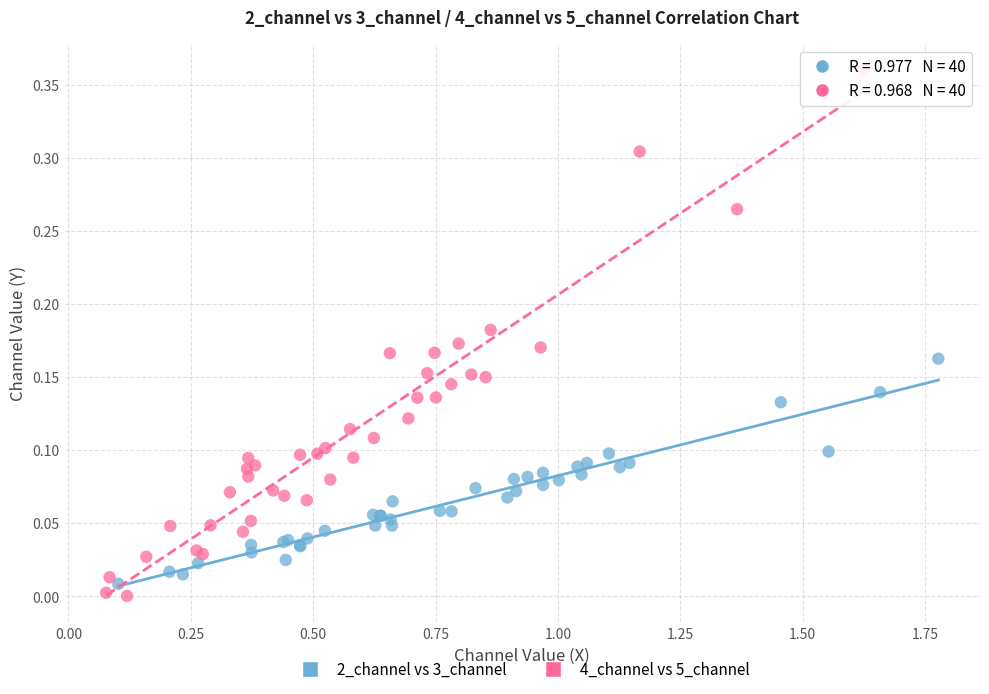

Which series reaches the maximum Y coordinate?

4_channel vs 5_channel